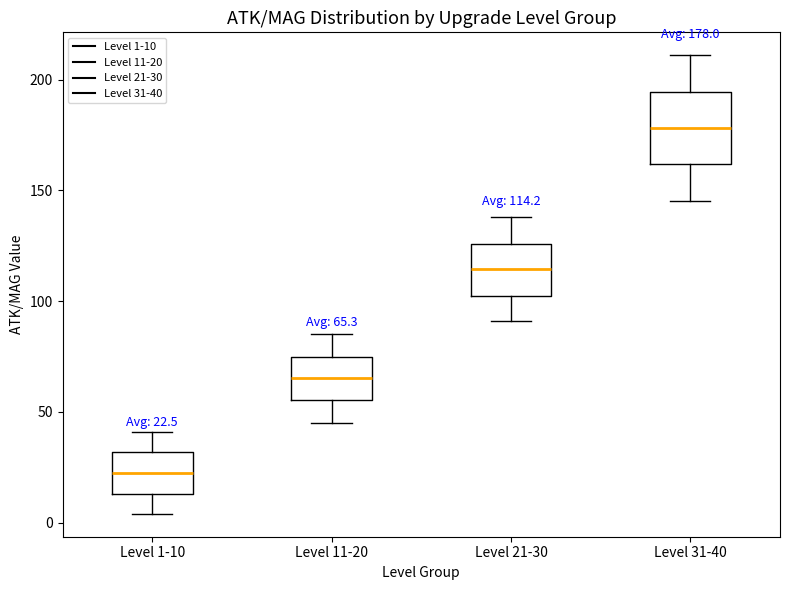

Which box is the tallest, from its lower edge to its upper edge?

Level 31-40